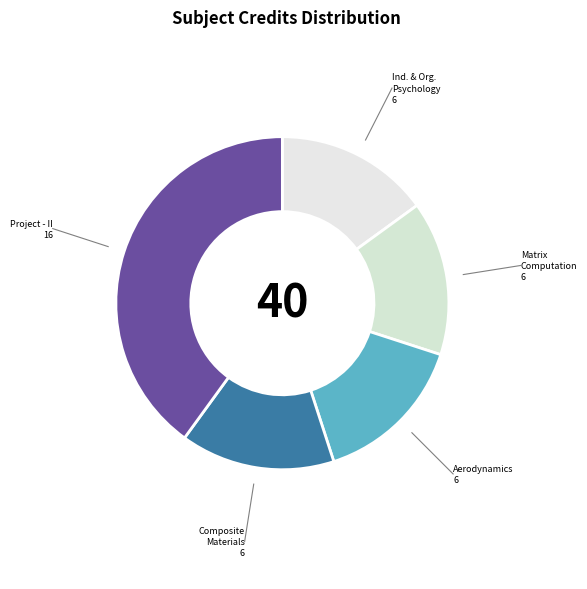

How many slices are in this pie chart?

5